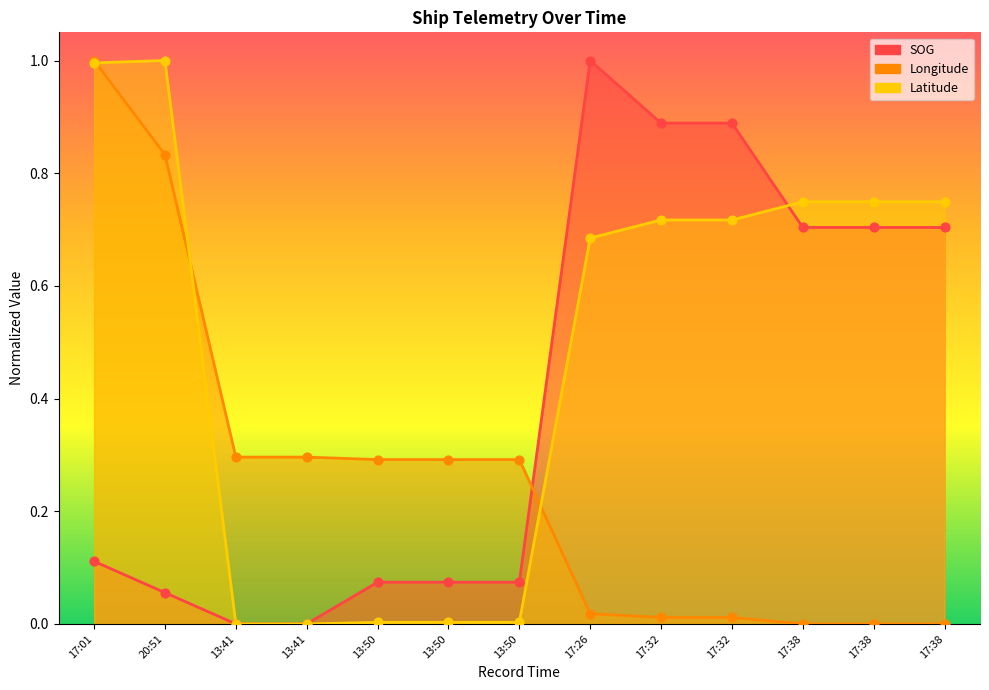

Which series has the largest total across all categories?

Latitude